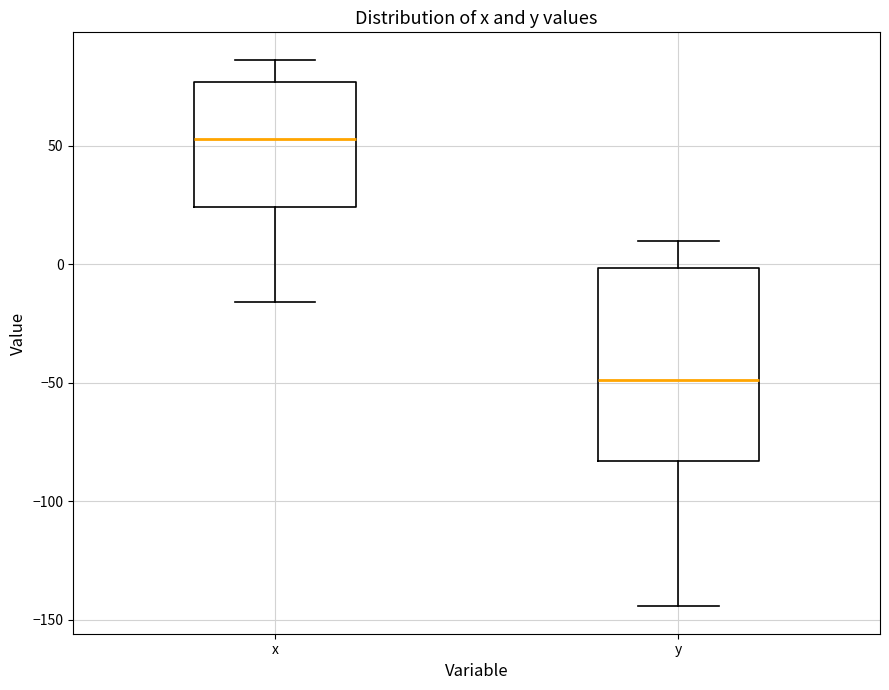

Which box is the tallest, from its lower edge to its upper edge?

y